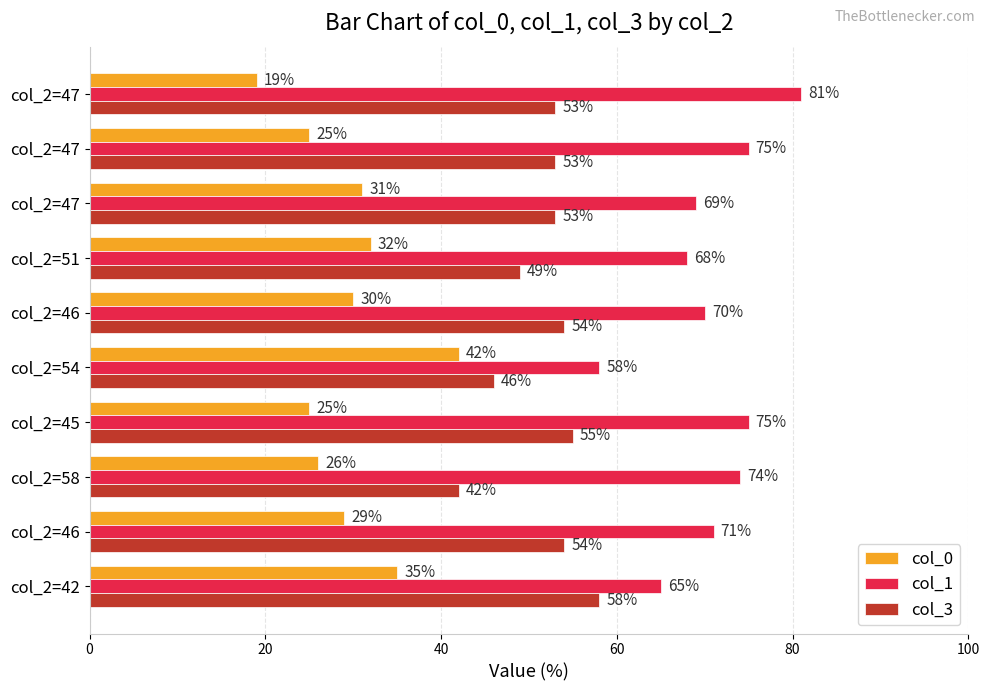

How many values in the col_1 series are below 71?

5